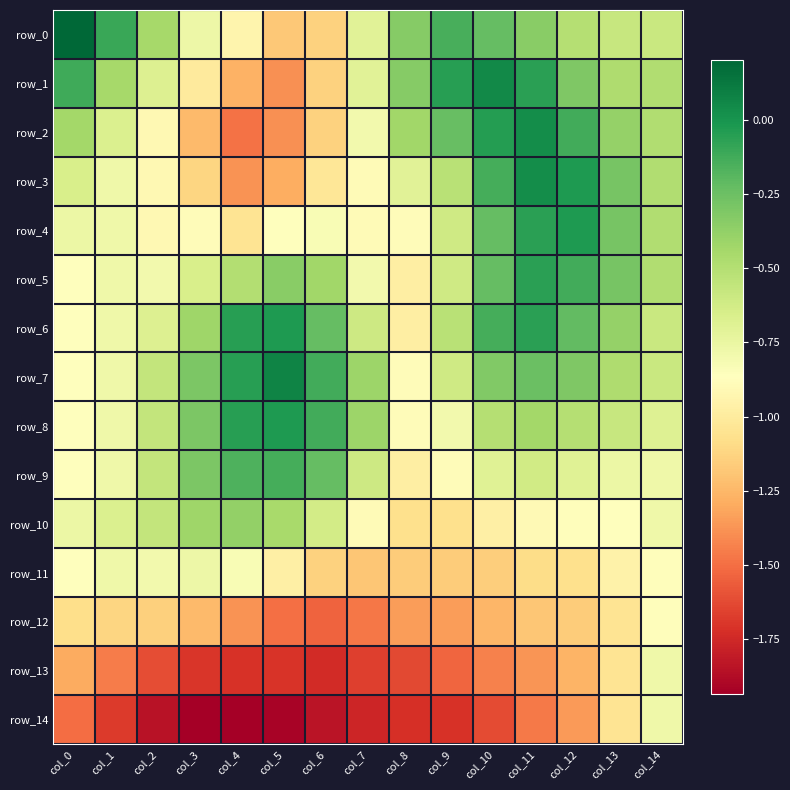

Reading left to right, what are all the values shown in this chart?

row_0: col_0=0.2	col_1=-0.1	col_2=-0.4	col_3=-0.8	col_4=-0.9	col_5=-1.2	col_6=-1.1	col_7=-0.7	col_8=-0.3	col_9=-0.1	col_10=-0.2	col_11=-0.3	col_12=-0.5	col_13=-0.6	col_14=-0.6
row_1: col_0=-0.1	col_1=-0.4	col_2=-0.7	col_3=-1.0	col_4=-1.3	col_5=-1.4	col_6=-1.1	col_7=-0.7	col_8=-0.3	col_9=-0.1	col_10=0.1	col_11=-0.1	col_12=-0.3	col_13=-0.5	col_14=-0.5
row_2: col_0=-0.4	col_1=-0.7	col_2=-0.9	col_3=-1.2	col_4=-1.5	col_5=-1.4	col_6=-1.1	col_7=-0.8	col_8=-0.4	col_9=-0.2	col_10=-0.0	col_11=0.0	col_12=-0.1	col_13=-0.4	col_14=-0.5
row_3: col_0=-0.7	col_1=-0.8	col_2=-0.9	col_3=-1.1	col_4=-1.4	col_5=-1.3	col_6=-1.0	col_7=-0.9	col_8=-0.7	col_9=-0.5	col_10=-0.1	col_11=0.0	col_12=-0.0	col_13=-0.3	col_14=-0.5
row_4: col_0=-0.8	col_1=-0.8	col_2=-0.9	col_3=-0.9	col_4=-1.0	col_5=-0.9	col_6=-0.8	col_7=-0.9	col_8=-0.9	col_9=-0.6	col_10=-0.2	col_11=-0.1	col_12=-0.0	col_13=-0.3	col_14=-0.5
row_5: col_0=-0.9	col_1=-0.8	col_2=-0.8	col_3=-0.7	col_4=-0.5	col_5=-0.3	col_6=-0.4	col_7=-0.8	col_8=-1.0	col_9=-0.6	col_10=-0.2	col_11=-0.1	col_12=-0.1	col_13=-0.3	col_14=-0.5
row_6: col_0=-0.9	col_1=-0.8	col_2=-0.7	col_3=-0.4	col_4=-0.0	col_5=-0.0	col_6=-0.2	col_7=-0.6	col_8=-1.0	col_9=-0.5	col_10=-0.1	col_11=-0.1	col_12=-0.2	col_13=-0.4	col_14=-0.6
row_7: col_0=-0.9	col_1=-0.8	col_2=-0.6	col_3=-0.3	col_4=-0.0	col_5=0.1	col_6=-0.1	col_7=-0.4	col_8=-0.9	col_9=-0.6	col_10=-0.3	col_11=-0.2	col_12=-0.3	col_13=-0.5	col_14=-0.6
row_8: col_0=-0.9	col_1=-0.8	col_2=-0.6	col_3=-0.3	col_4=-0.0	col_5=-0.0	col_6=-0.1	col_7=-0.4	col_8=-0.9	col_9=-0.8	col_10=-0.5	col_11=-0.4	col_12=-0.5	col_13=-0.6	col_14=-0.7
row_9: col_0=-0.9	col_1=-0.8	col_2=-0.6	col_3=-0.3	col_4=-0.2	col_5=-0.1	col_6=-0.2	col_7=-0.6	col_8=-1.0	col_9=-0.9	col_10=-0.7	col_11=-0.6	col_12=-0.7	col_13=-0.8	col_14=-0.8
row_10: col_0=-0.8	col_1=-0.7	col_2=-0.6	col_3=-0.4	col_4=-0.4	col_5=-0.4	col_6=-0.6	col_7=-0.9	col_8=-1.1	col_9=-1.1	col_10=-1.0	col_11=-0.9	col_12=-0.9	col_13=-0.9	col_14=-0.8
row_11: col_0=-0.9	col_1=-0.8	col_2=-0.8	col_3=-0.8	col_4=-0.8	col_5=-1.0	col_6=-1.1	col_7=-1.2	col_8=-1.2	col_9=-1.2	col_10=-1.2	col_11=-1.1	col_12=-1.1	col_13=-1.0	col_14=-0.9
row_12: col_0=-1.1	col_1=-1.1	col_2=-1.1	col_3=-1.2	col_4=-1.4	col_5=-1.5	col_6=-1.5	col_7=-1.5	col_8=-1.3	col_9=-1.3	col_10=-1.3	col_11=-1.2	col_12=-1.2	col_13=-1.0	col_14=-0.9
row_13: col_0=-1.3	col_1=-1.5	col_2=-1.6	col_3=-1.7	col_4=-1.7	col_5=-1.7	col_6=-1.7	col_7=-1.7	col_8=-1.6	col_9=-1.5	col_10=-1.4	col_11=-1.4	col_12=-1.3	col_13=-1.0	col_14=-0.8
row_14: col_0=-1.5	col_1=-1.7	col_2=-1.8	col_3=-1.9	col_4=-1.9	col_5=-1.9	col_6=-1.8	col_7=-1.8	col_8=-1.7	col_9=-1.7	col_10=-1.6	col_11=-1.5	col_12=-1.4	col_13=-1.0	col_14=-0.8